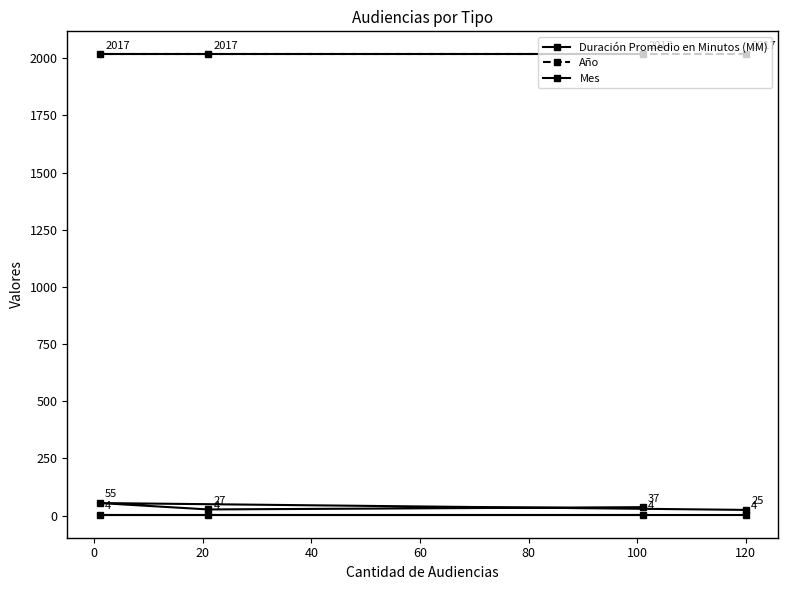

True or false: Duración Promedio en Minutos (MM) has a value of 27 at 20.

True